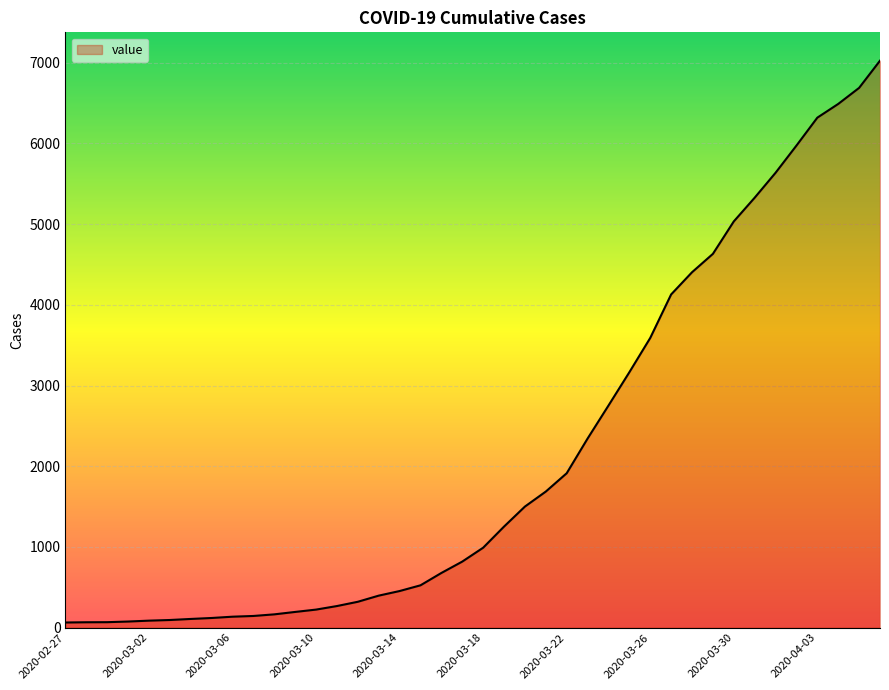

What is the greatest value displayed?

7026